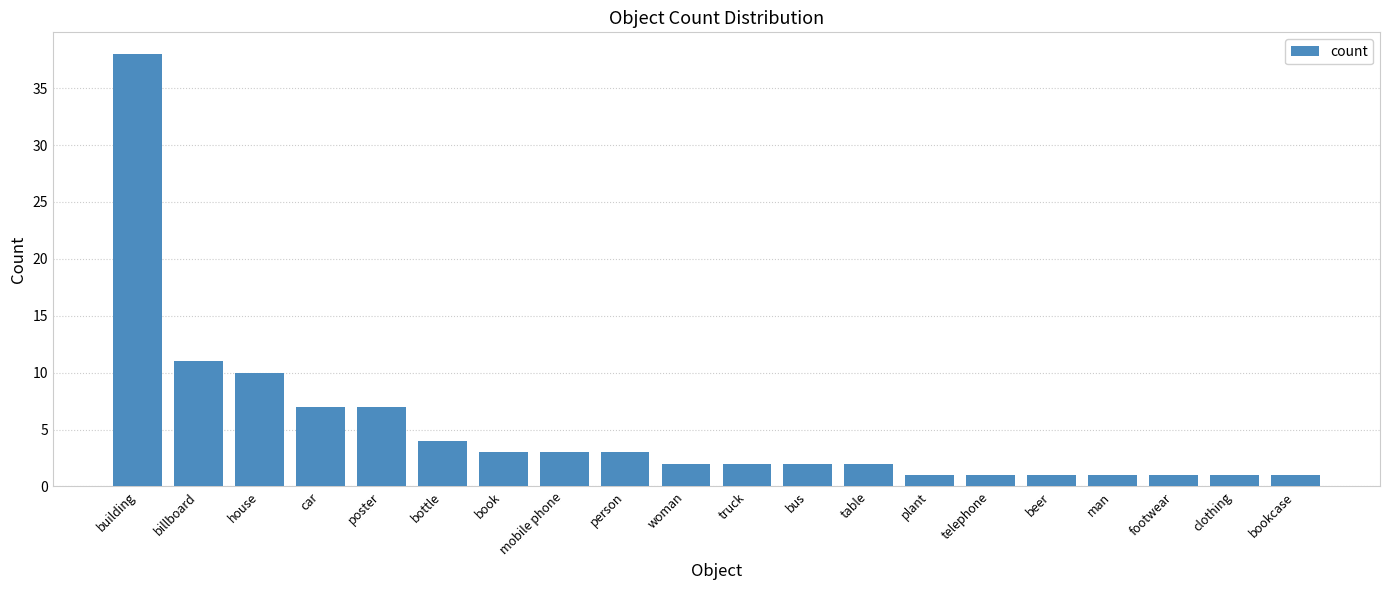

Reading left to right, what are all the values shown in this chart?

building=38	billboard=11	house=10	car=7	poster=7	bottle=4	book=3	mobile phone=3	person=3	woman=2	truck=2	bus=2	table=2	plant=1	telephone=1	beer=1	man=1	footwear=1	clothing=1	bookcase=1